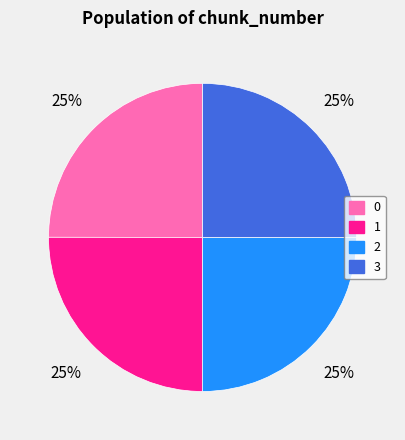

The 1 slice represents 11% of the pie. True or false?

False